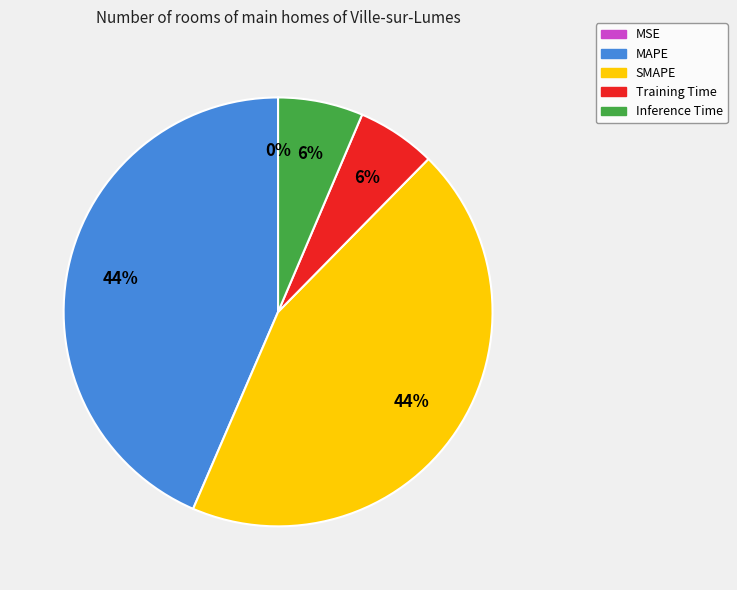

Which has a higher value, Inference Time or SMAPE?

SMAPE